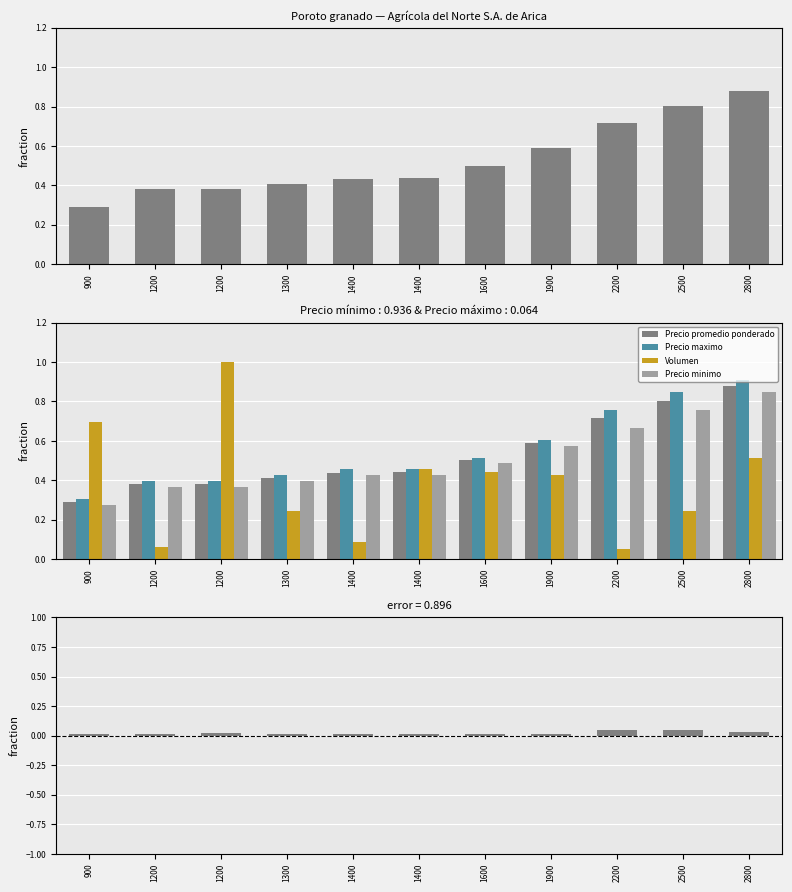

Which series changed the most between 1200 and 2800?

Precio maximo